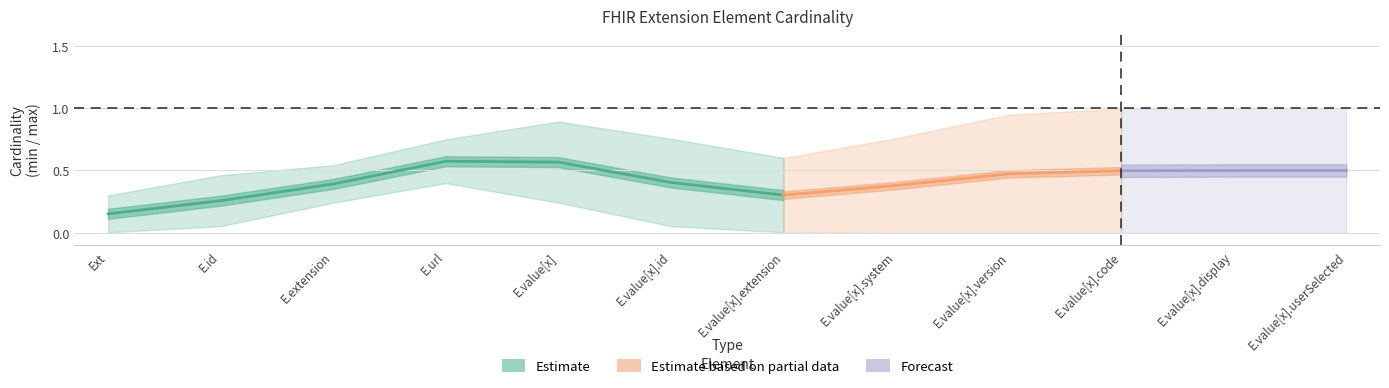

Count the min values in the range 0 to 1.

12